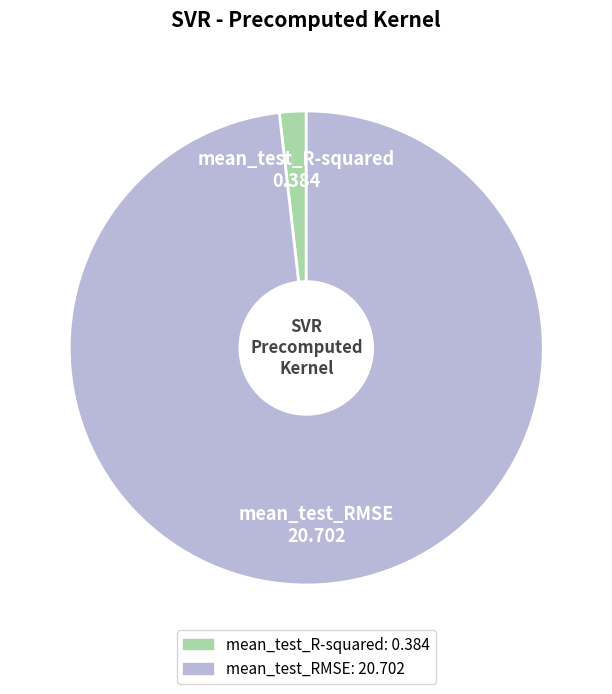

Do mean_test_R-squared and mean_test_RMSE together represent more than half of the pie?

Yes